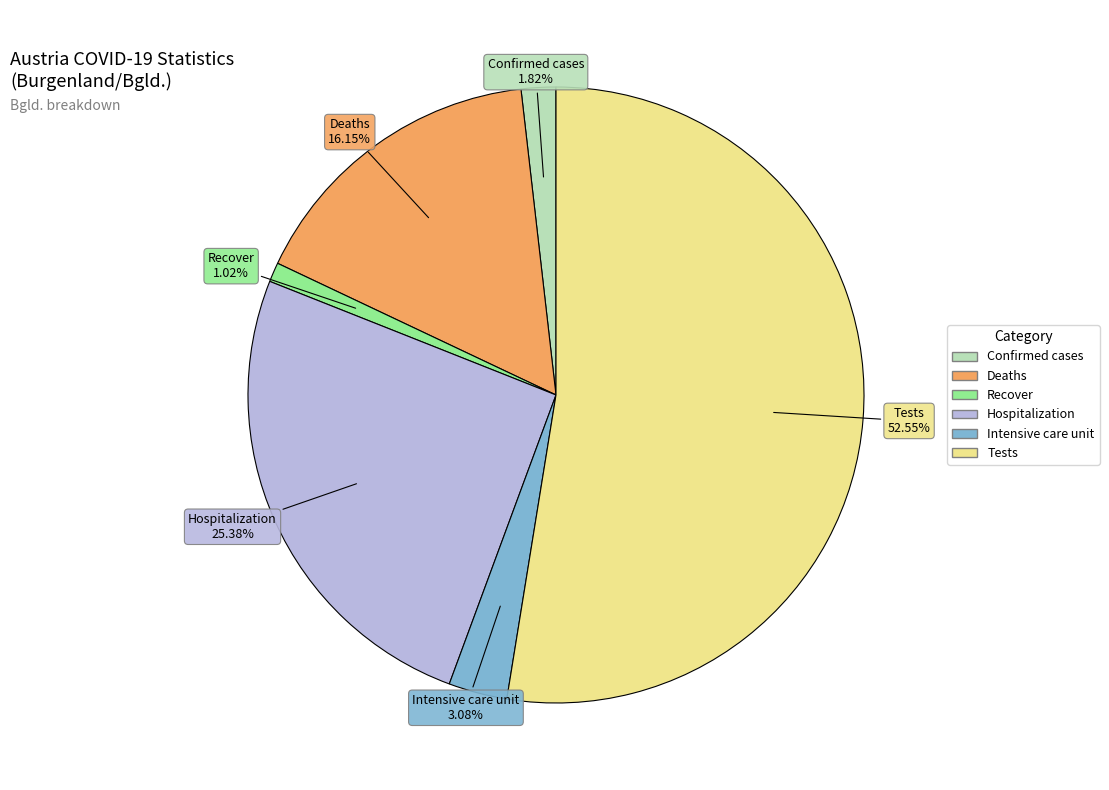

How much of the chart is everything except Confirmed cases?

98.2%